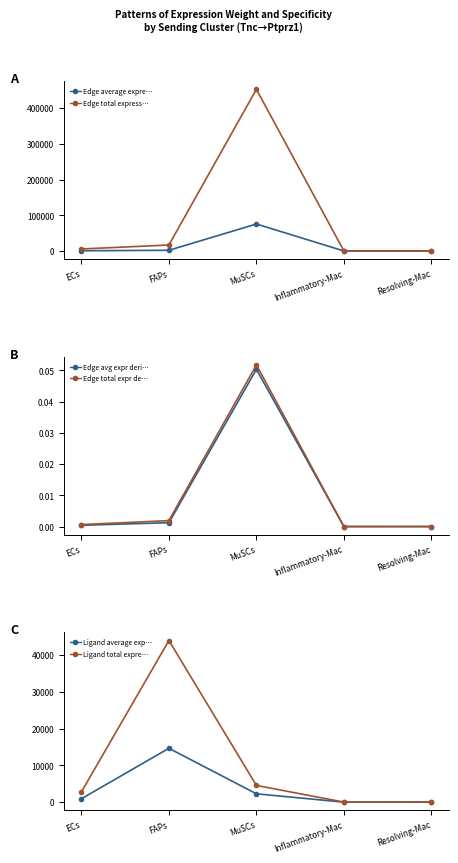

The value of Ligand average exp… at Resolving-Mac is 26.7. True or false?

False